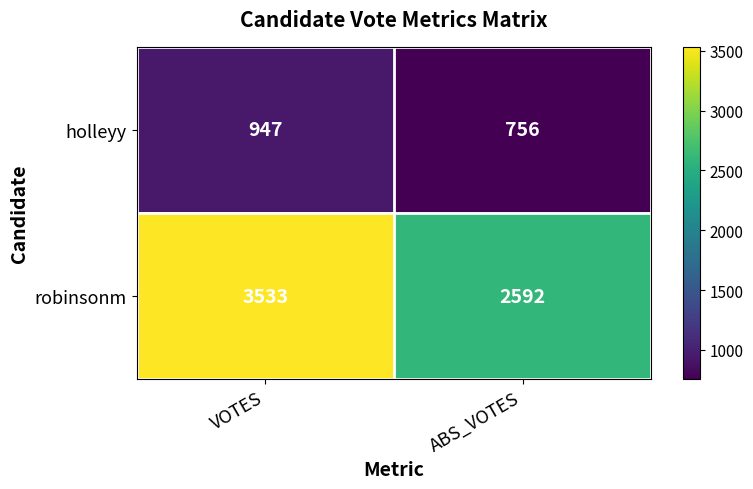

Rank the series at VOTES from lowest to highest value.

holleyy, robinsonm